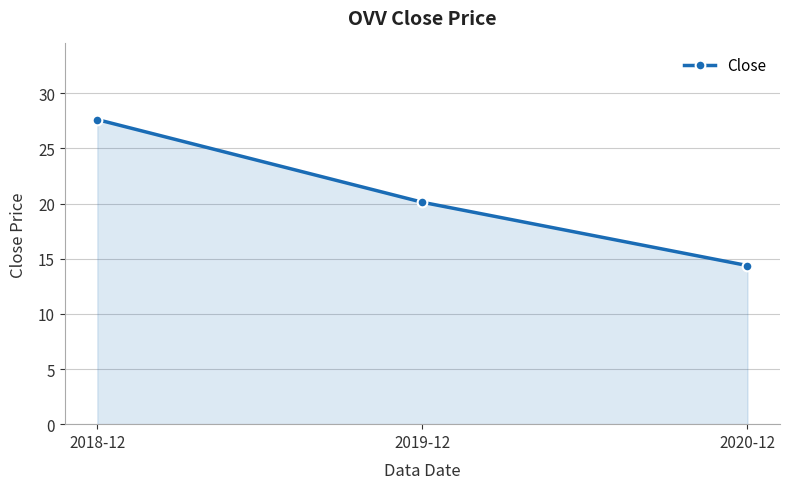

List the labels in order of value, smallest first.

2020-12, 2019-12, 2018-12